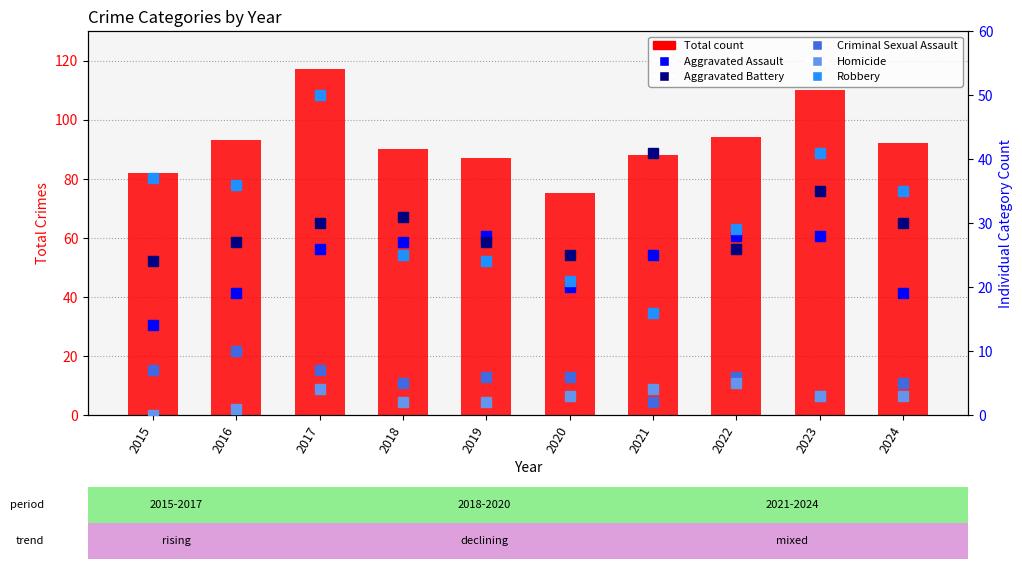

What is the value of the Criminal Sexual Assault bar at the 10th from the left?

5